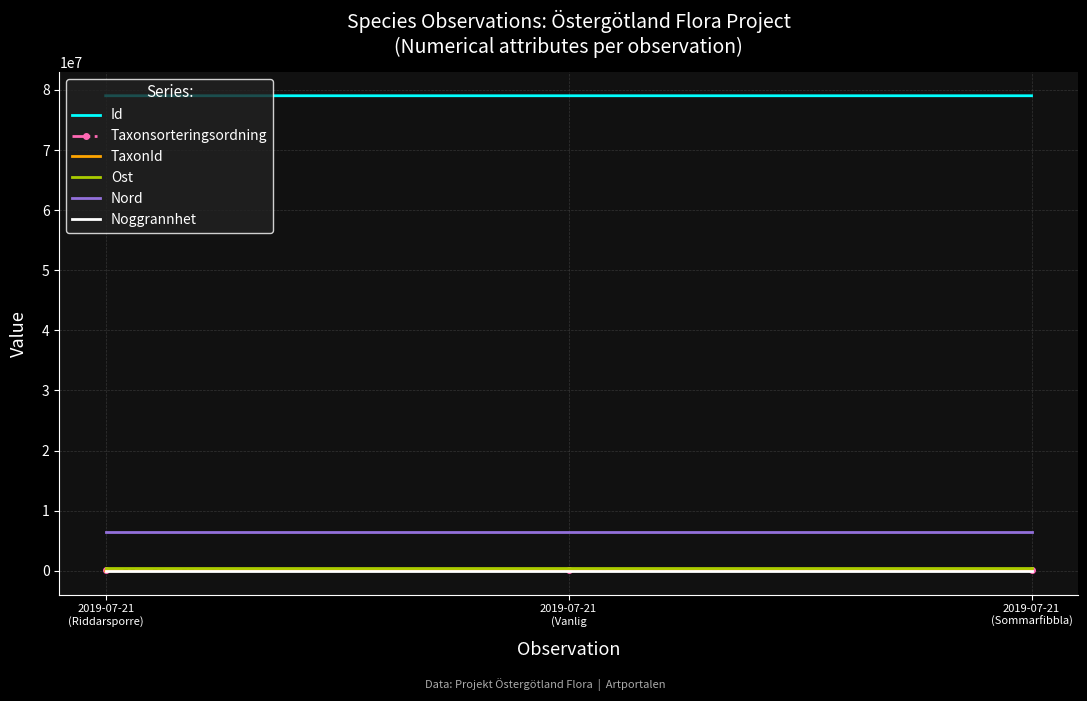

What is the maximum value shown in the chart?

79029206.0